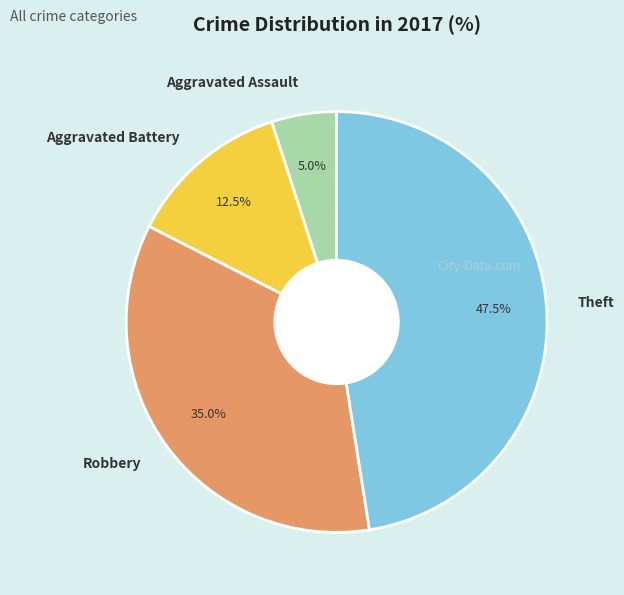

What is the total percentage of Aggravated Assault and Aggravated Battery?

17.5%